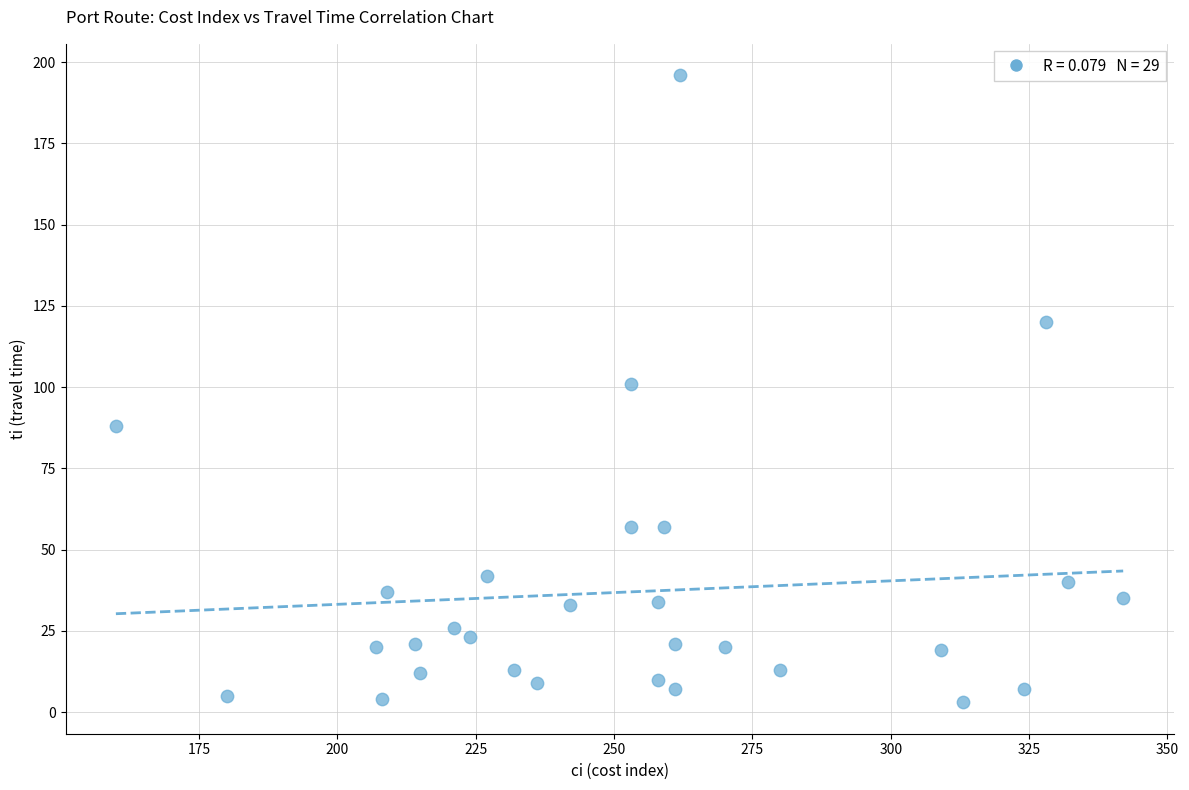

What is the range of Y values (max minus min)?

193